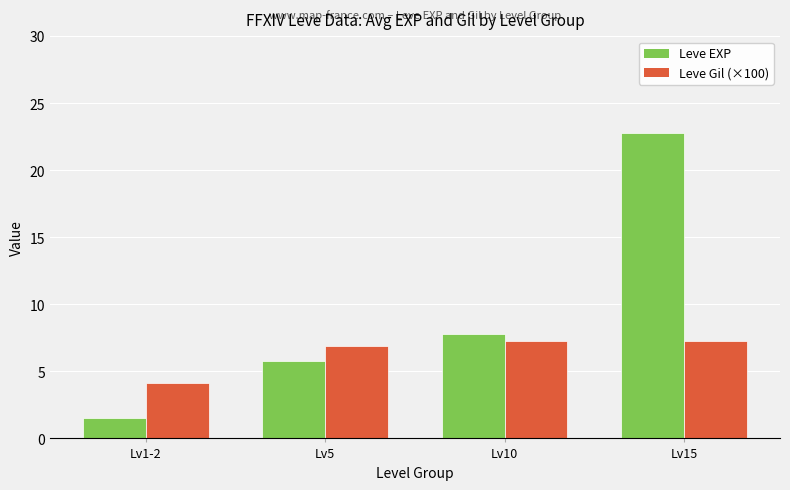

What is the difference between the maximum and minimum values in the Leve EXP series?

21.3